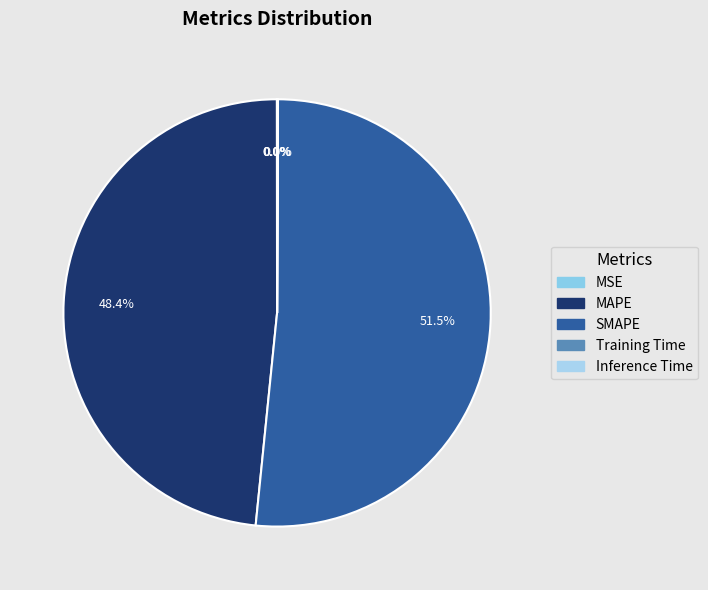

What is the smallest slice in the pie chart?

MSE